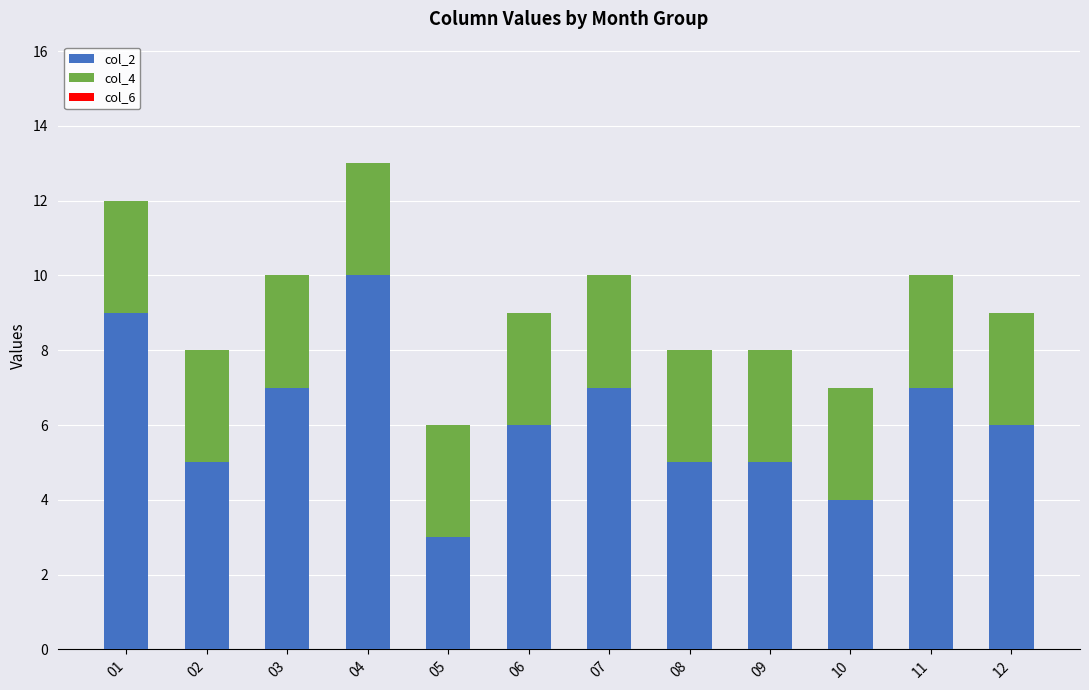

At which category is the sum across all series the highest?

04